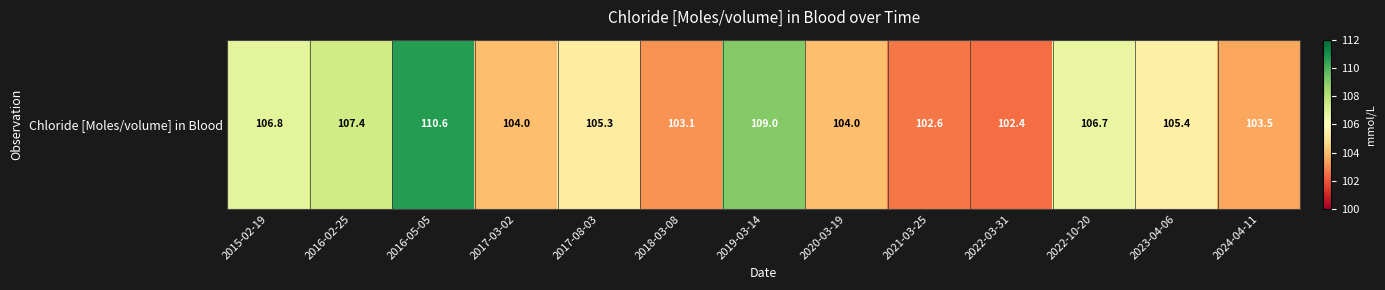

Approximately how many times larger is the value at 2017-08-03 compared to 2024-04-11?

1.0